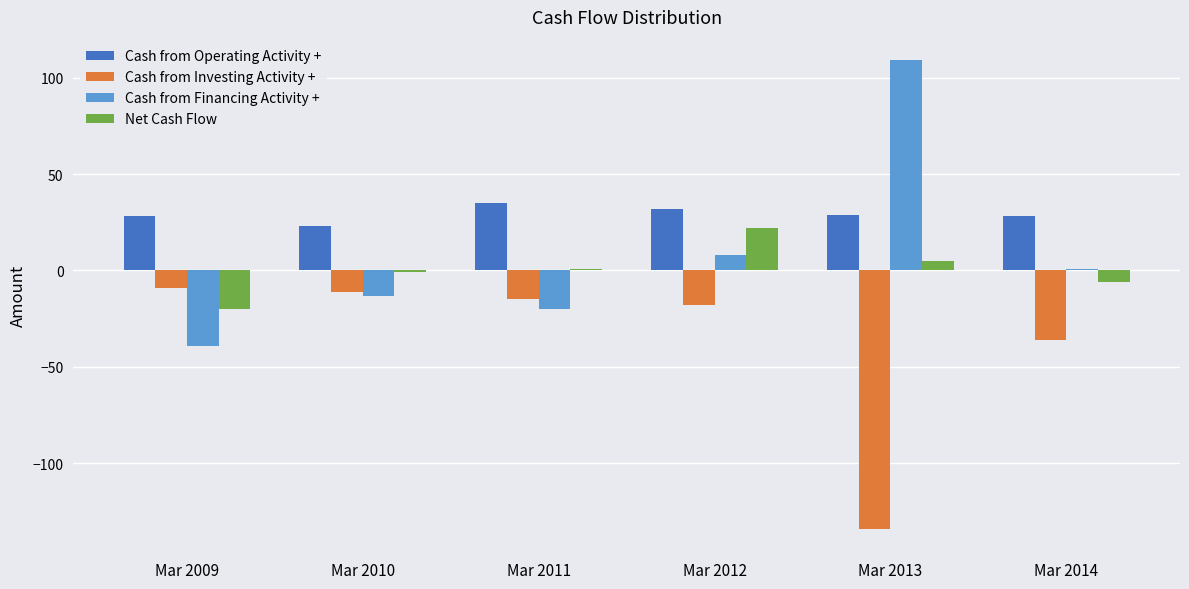

What is the difference between the maximum and second lowest values in the Cash from Operating Activity + series?

7